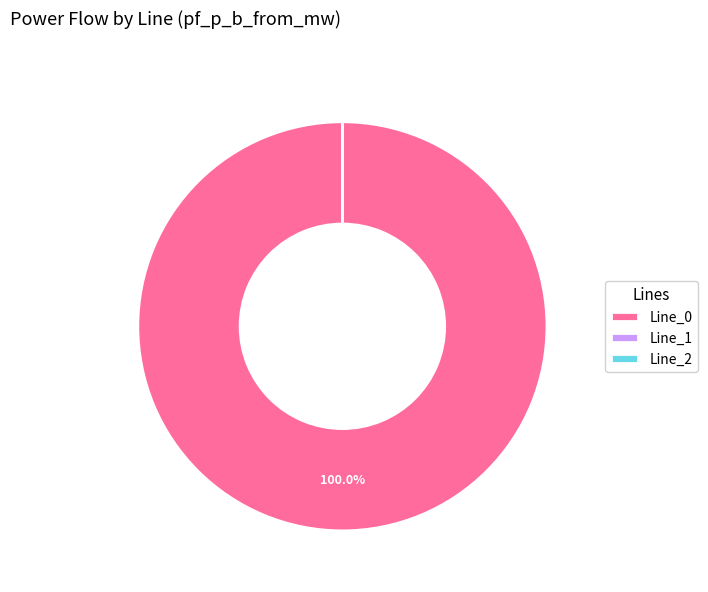

Is it true that Line_1 is 13% of the pie?

False